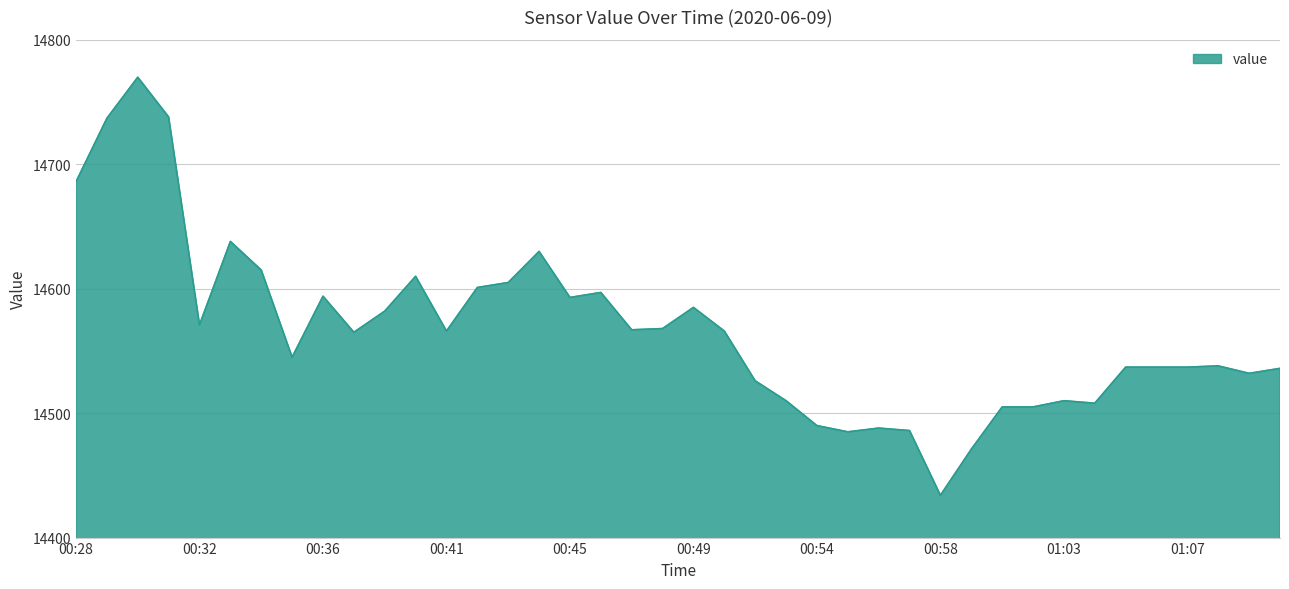

What is the difference between the maximum and minimum values?

336